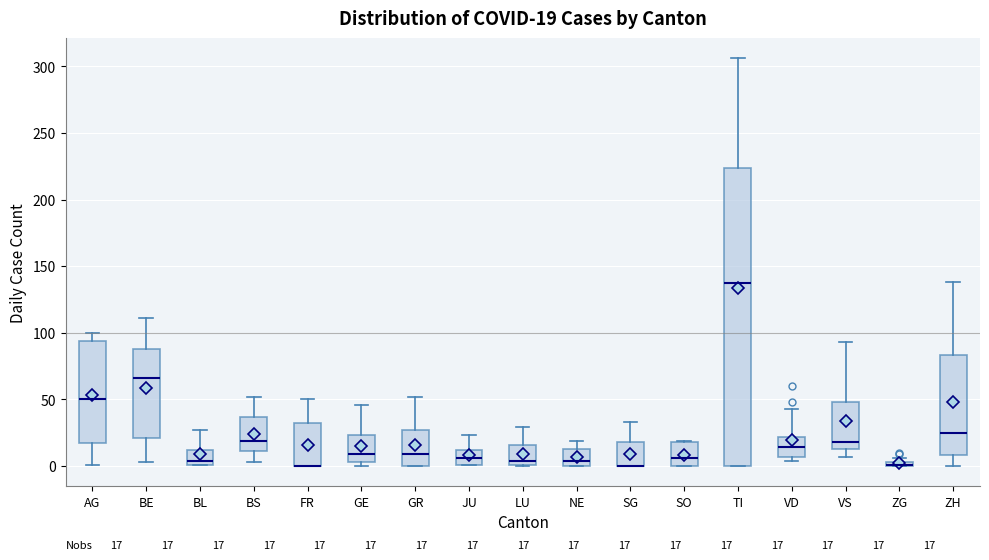

Which box is the tallest, from its lower edge to its upper edge?

TI